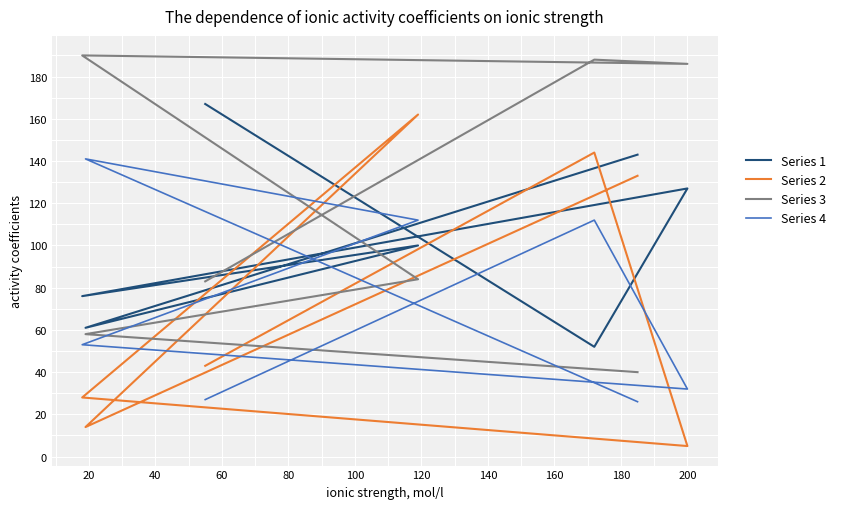

Is the value of Series 1 at 0 greater than the value of Series 2 at 40?

No